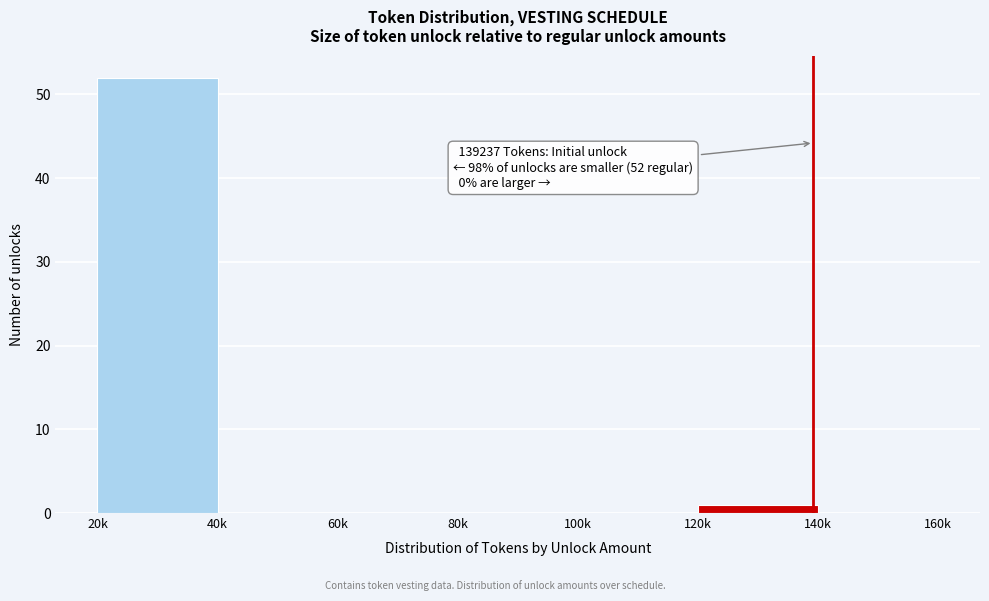

Reading right to left, transcribe all the data shown in this chart.

140k=0	120k=1	100k=0	80k=0	60k=0	40k=0	20k=52